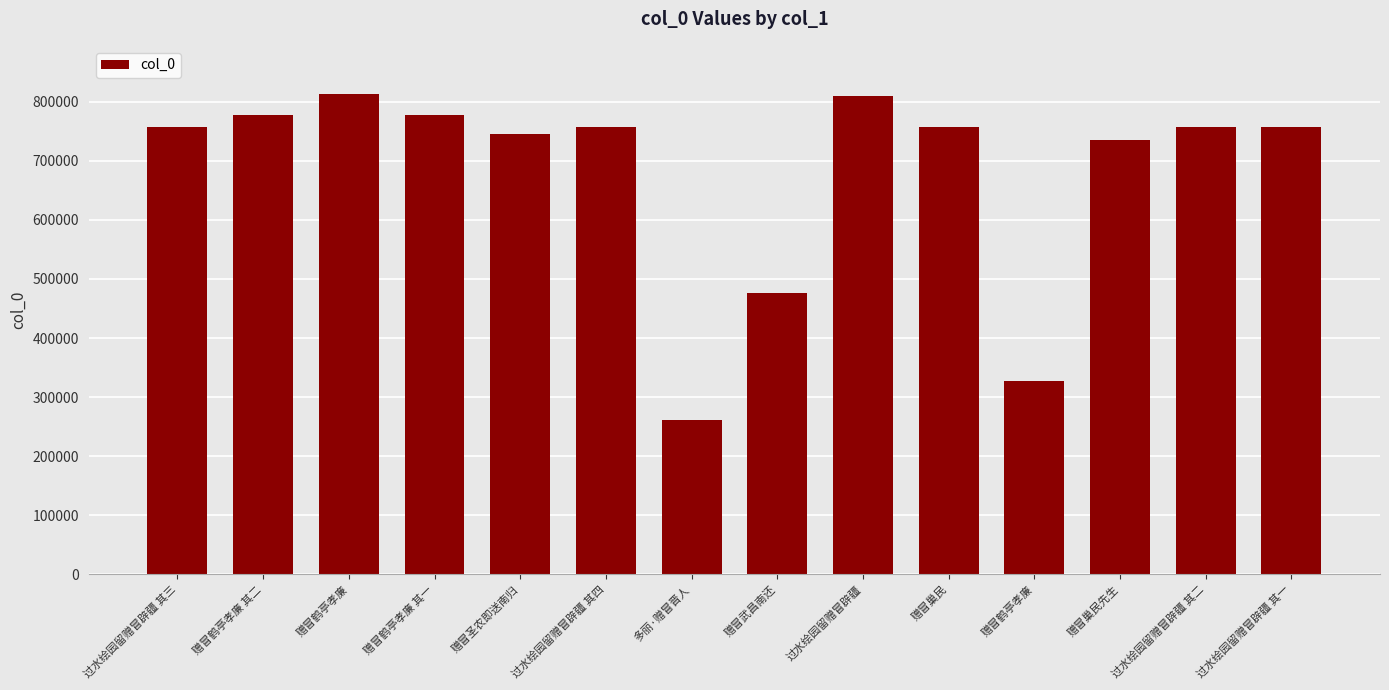

Rank the categories by value from lowest to highest.

多丽·赠冒晋人, 赠冒鹤亭孝廉, 赠冒武昌南还, 赠冒巢民先生, 赠冒圣农即送南归, 过水绘园留赠冒辟疆 其一, 过水绘园留赠冒辟疆 其二, 过水绘园留赠冒辟疆 其三, 过水绘园留赠冒辟疆 其四, 赠冒巢民, 赠冒鹤亭孝廉 其一, 赠冒鹤亭孝廉 其二, 过水绘园留赠冒辟疆, 赠冒鹤亭孝廉